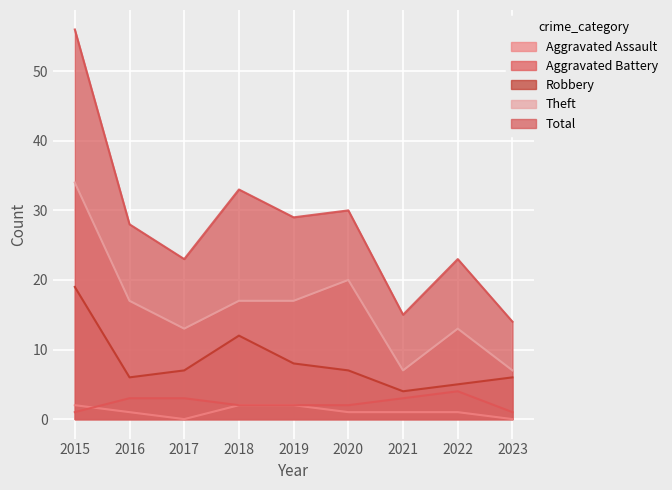

At which category does Theft reach its first local peak?

2020